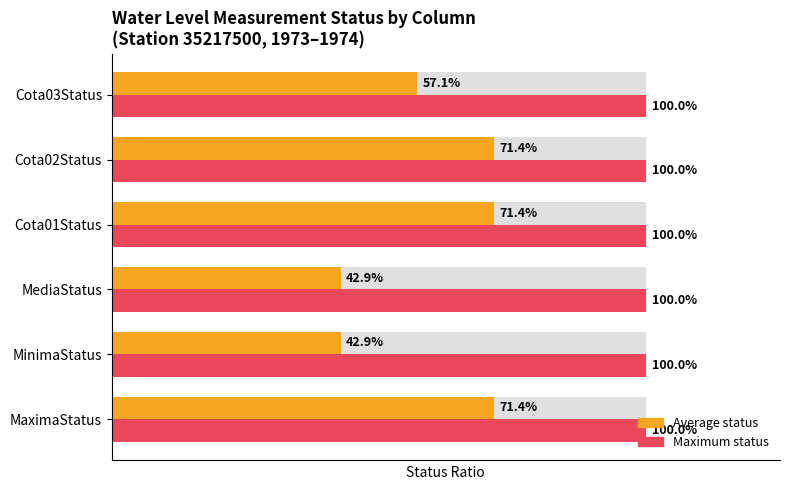

Is it true that Average status equals 0.4 at MediaStatus?

True